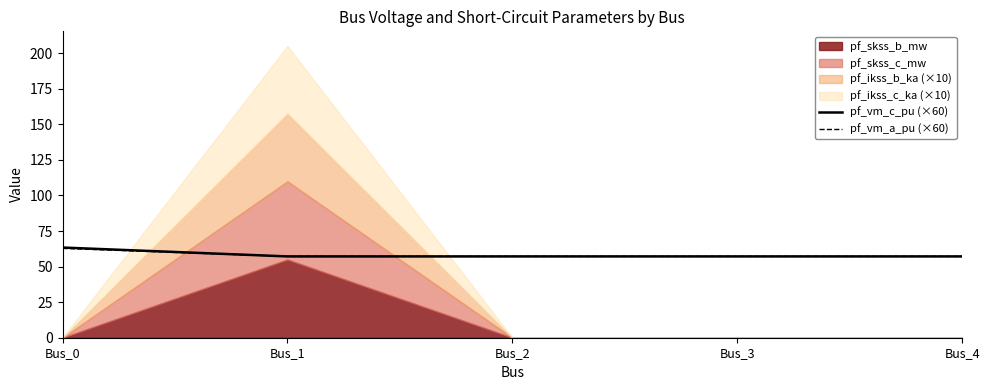

Count the number of categories in the chart.

5